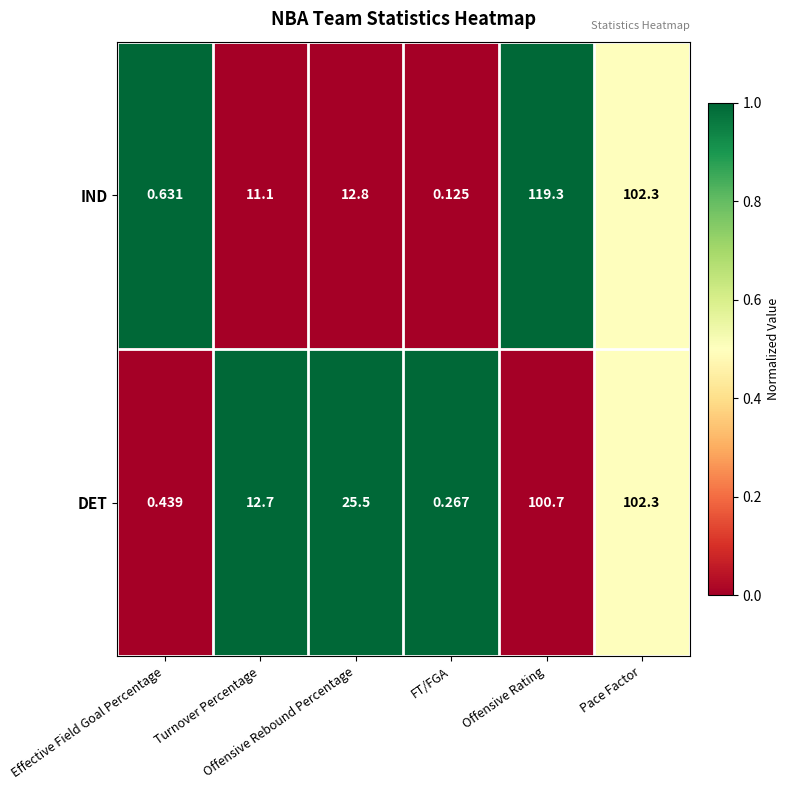

List the series in order of their peak value, lowest first.

DET, IND